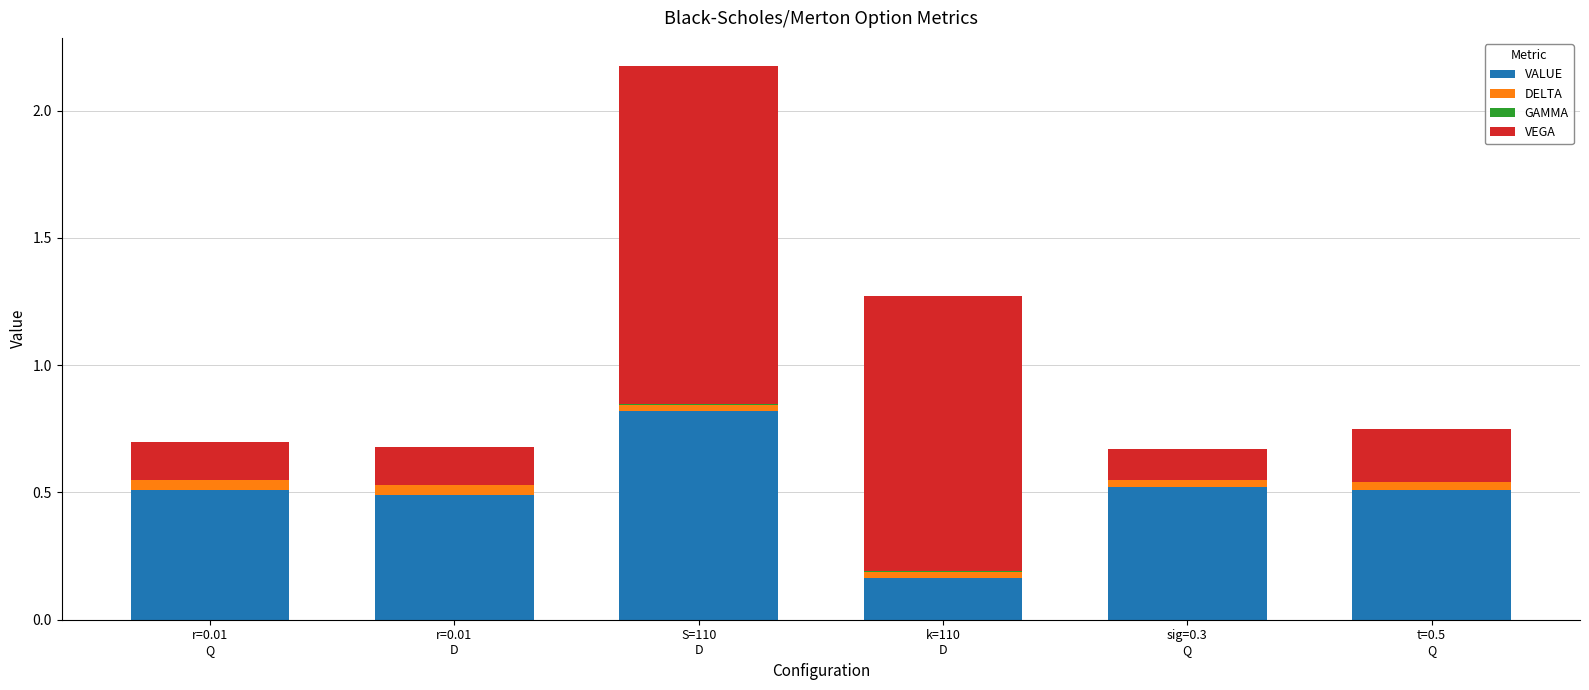

How many categories are shown in the chart?

6